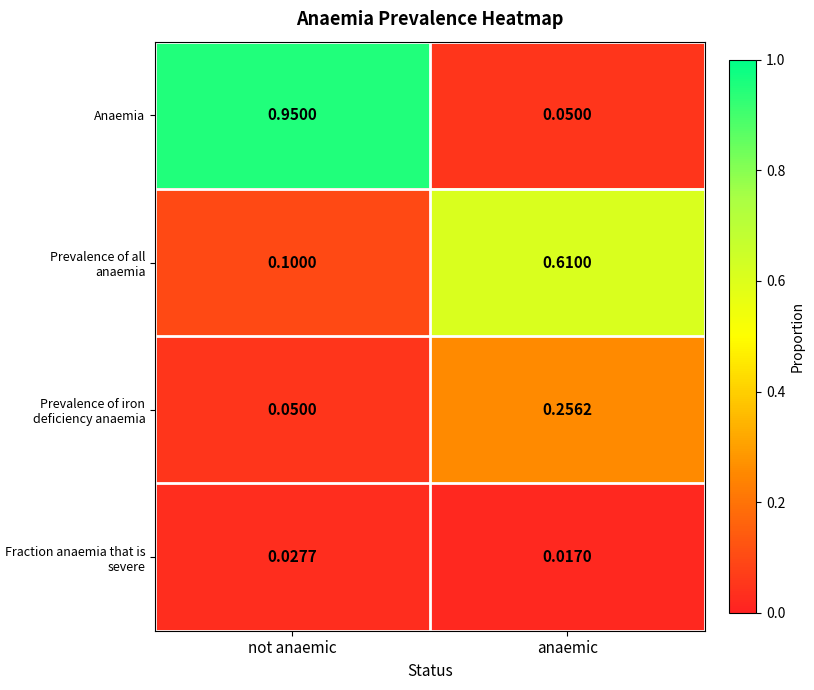

Which series has the largest total across all categories?

Anaemia